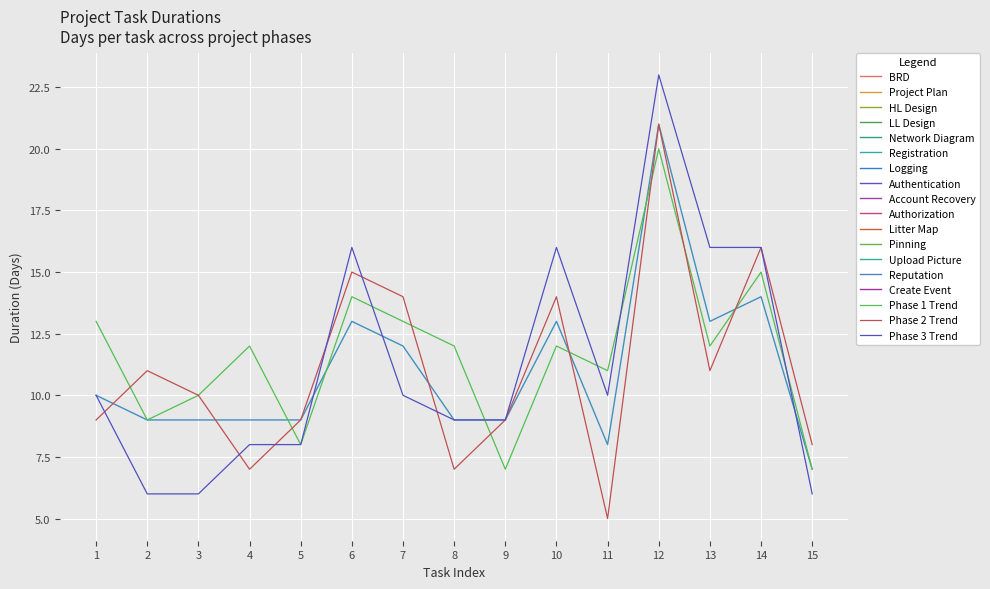

What is the sum of the Phase 2 Trend values at 4 and 10?

21